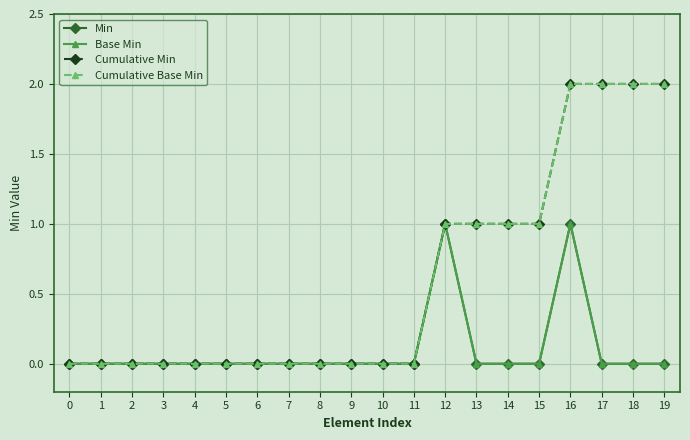

What is the difference between the Base Min values at 7 and 12?

1